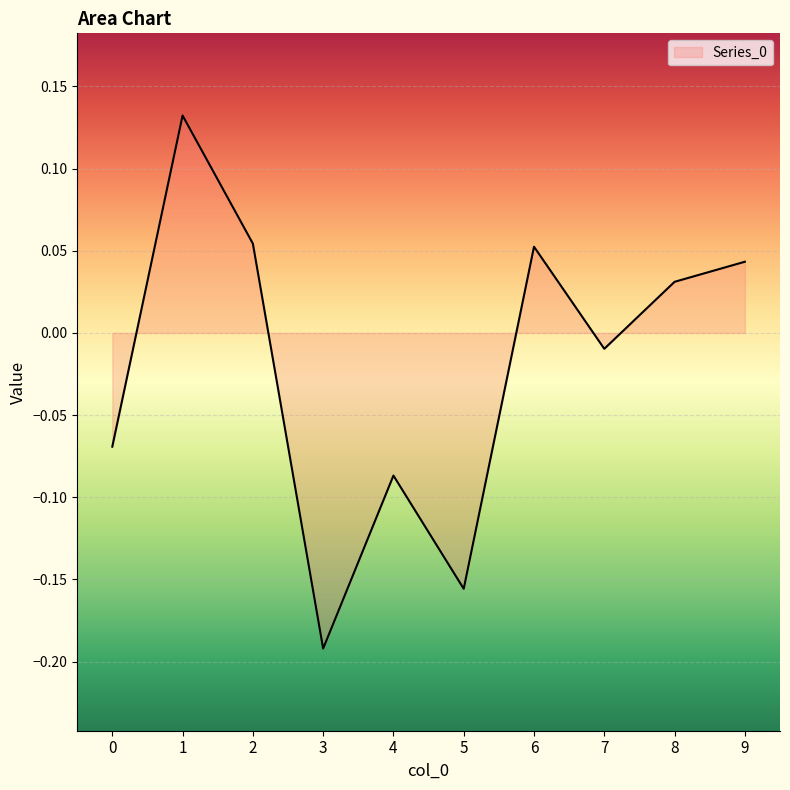

What is the change in value from 1 to 3?

-0.3